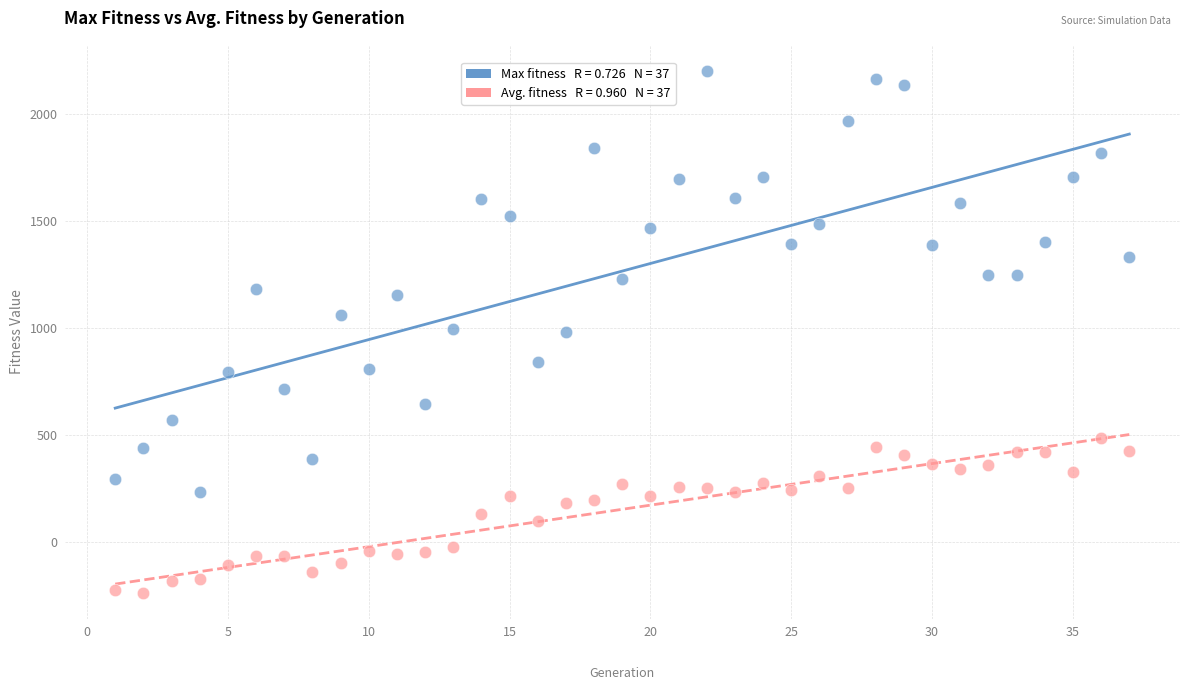

Across all data points, what is the range of Y values (max minus min)?

2442.8